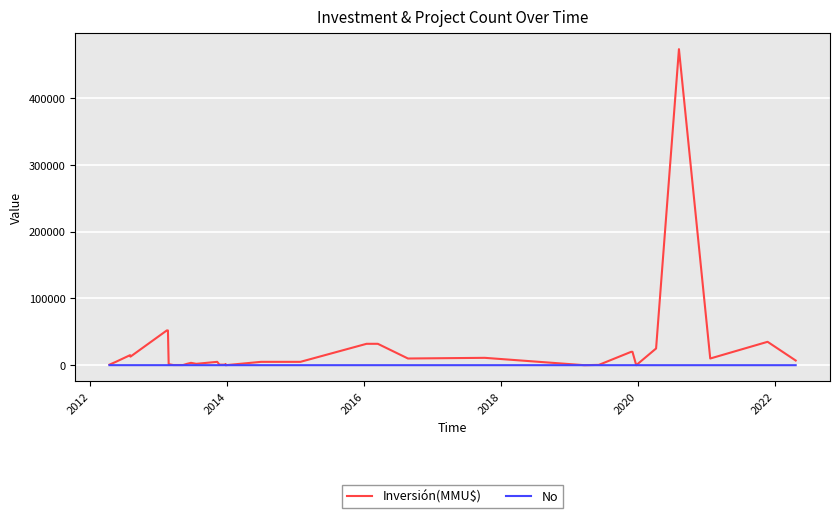

What is the average value of the Inversión(MMU$) series?

23001